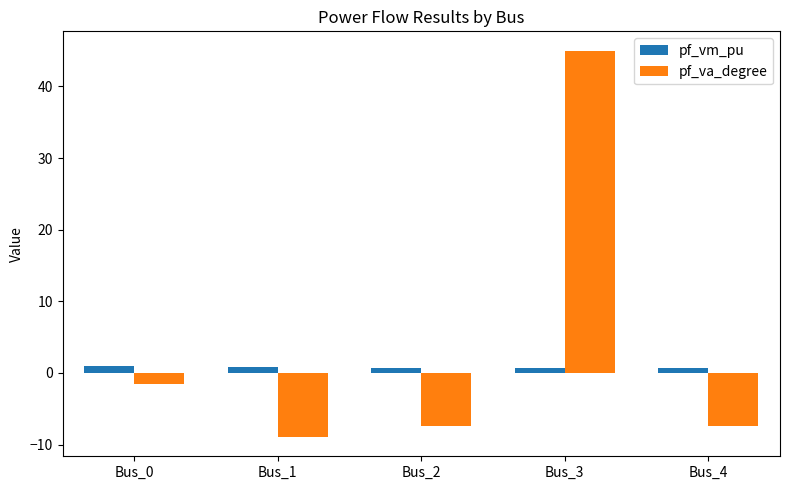

At which category is the sum across all series the highest?

Bus_3